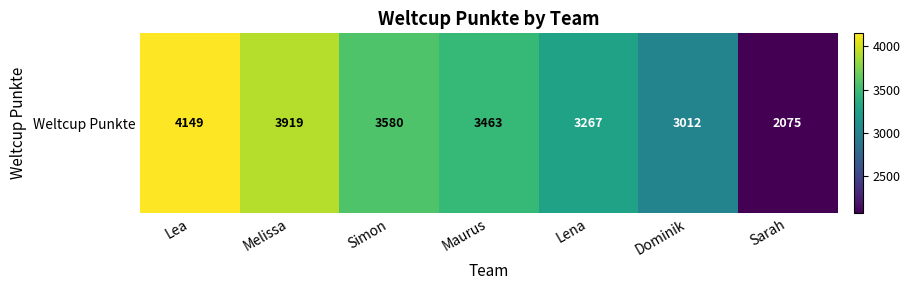

The chart shows a value of 3012 at Dominik. True or false?

True